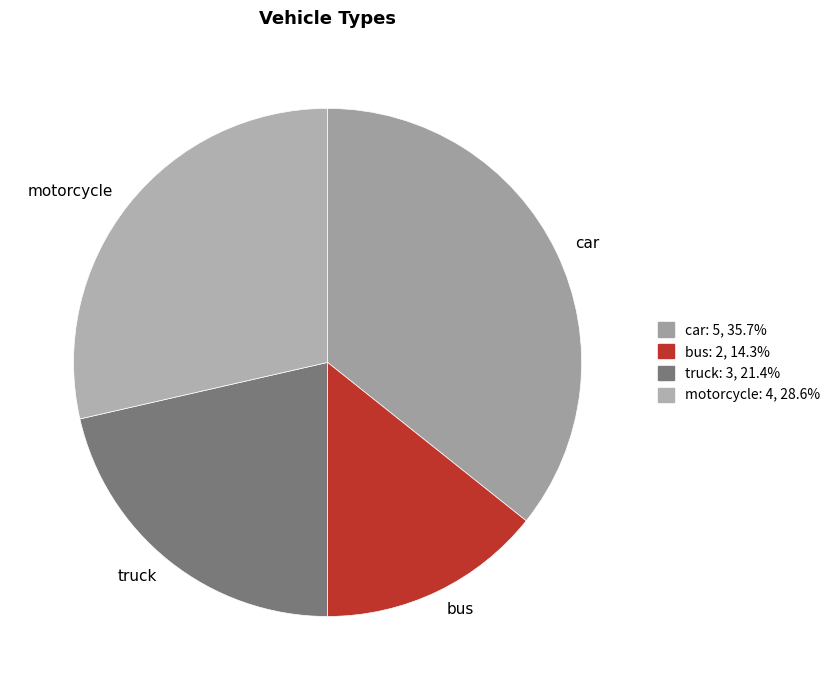

Rank the categories by value from highest to lowest.

car, motorcycle, truck, bus